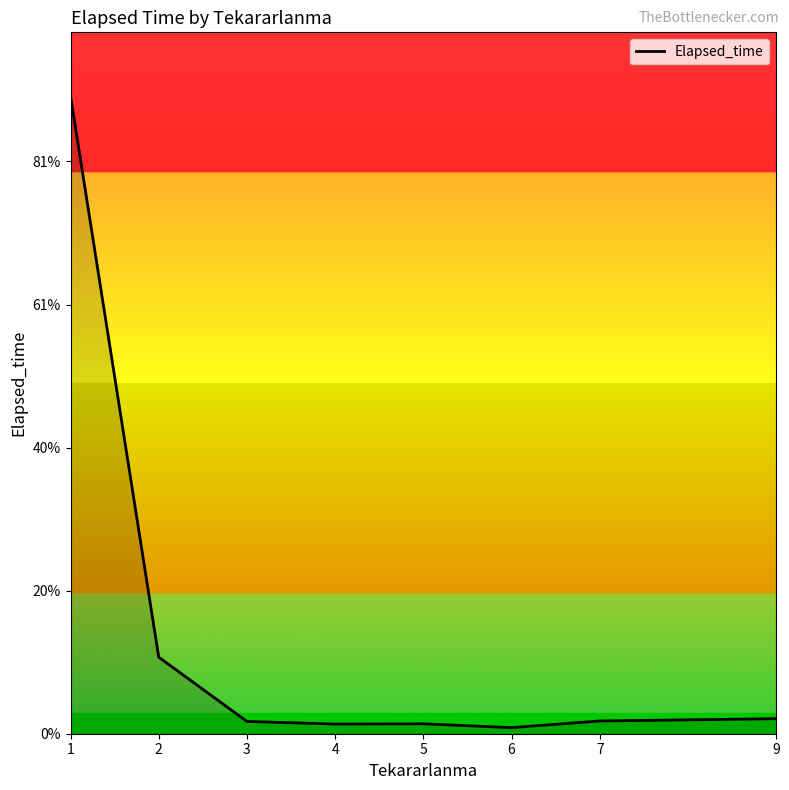

Between 4 and 6, which is larger?

4